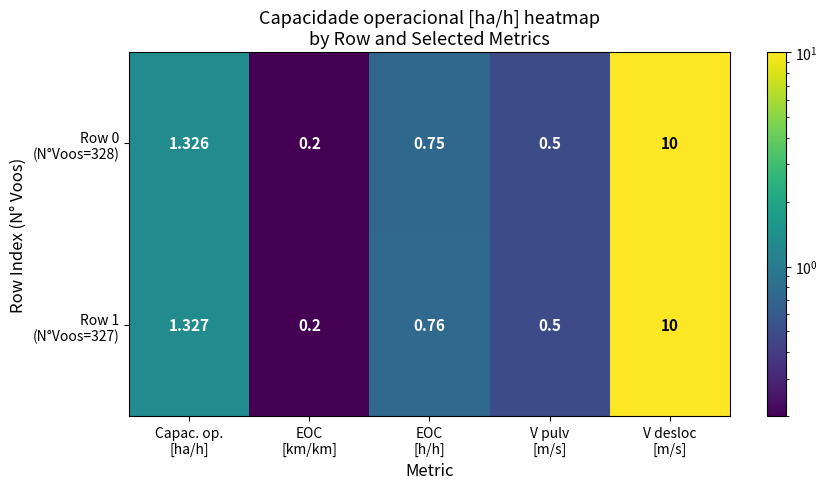

At how many categories does at least one series exceed 7?

1